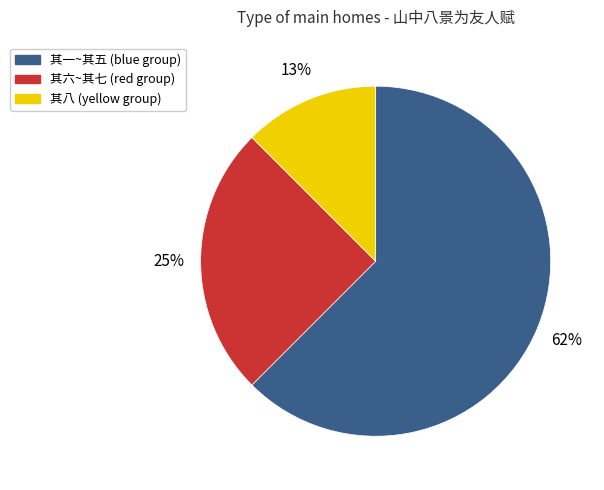

To the nearest percent, what portion does 其八 (yellow group) represent?

13%